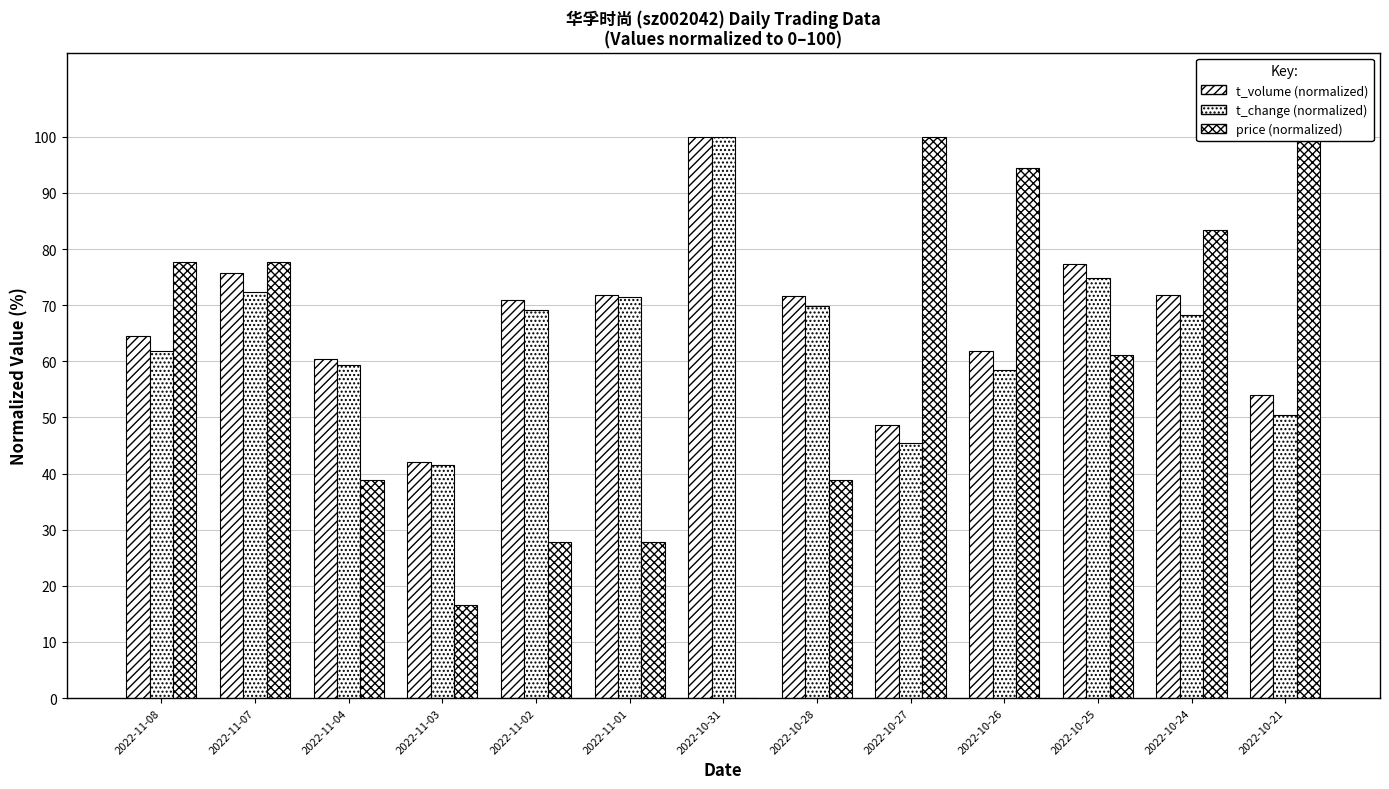

Reading left to right, list all the values displayed in this chart.

t_volume (normalized): 64.6	75.7	60.5	42.1	70.9	71.7	100.0	71.6	48.7	61.8	77.4	71.9	54.0
t_change (normalized): 61.8	72.4	59.3	41.5	69.1	71.5	100.0	69.9	45.5	58.5	74.8	68.3	50.4
price (normalized): 77.8	77.8	38.9	16.7	27.8	27.8	0.0	38.9	100.0	94.4	61.1	83.3	100.0